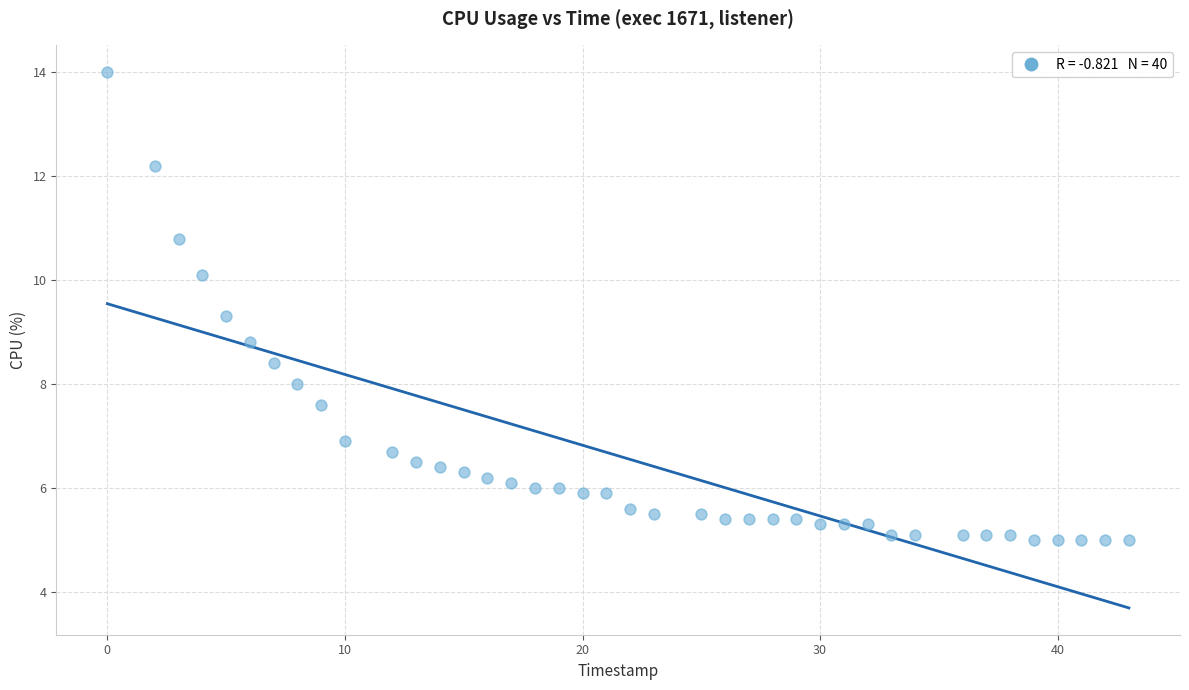

What is the range of X values (max minus min)?

43.0